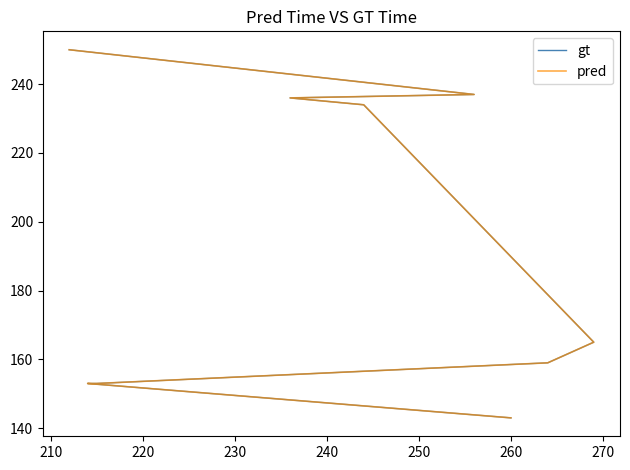

What is the minimum value shown in the chart?

143